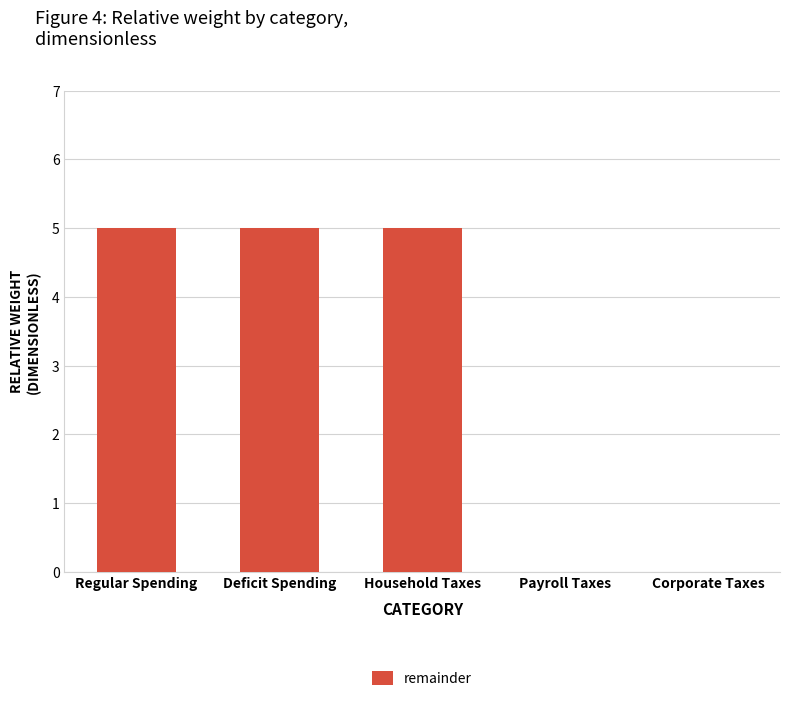

What is the maximum value shown in the chart?

5